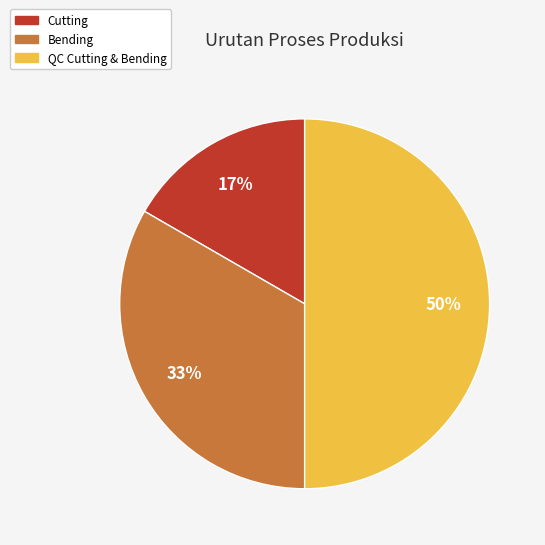

Which slice is the largest?

QC Cutting & Bending